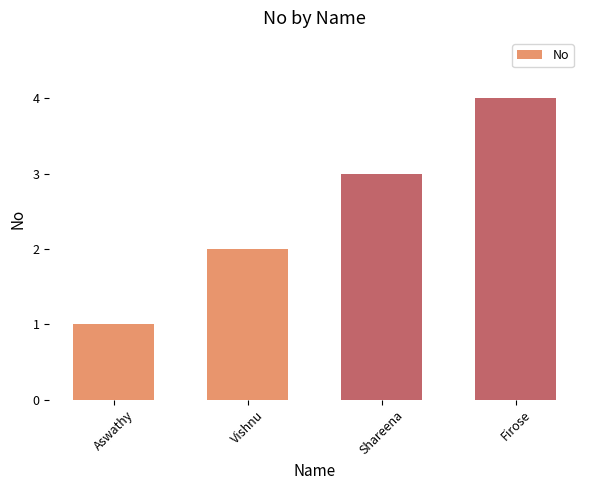

What is the difference between the second highest and minimum values?

2